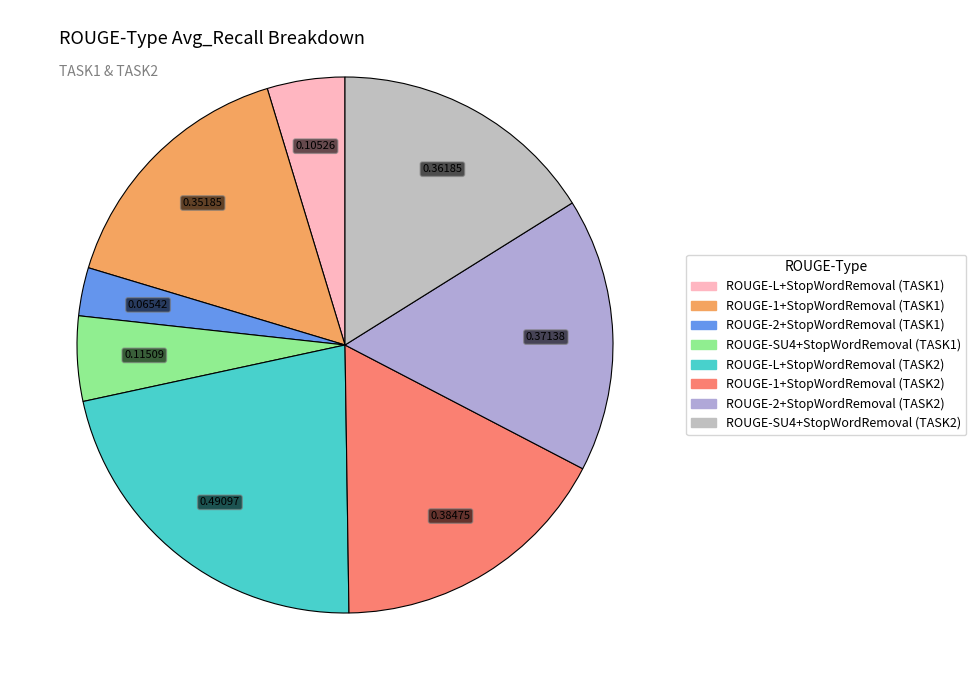

To the nearest percent, what portion does ROUGE-1+StopWordRemoval (TASK1) represent?

16%